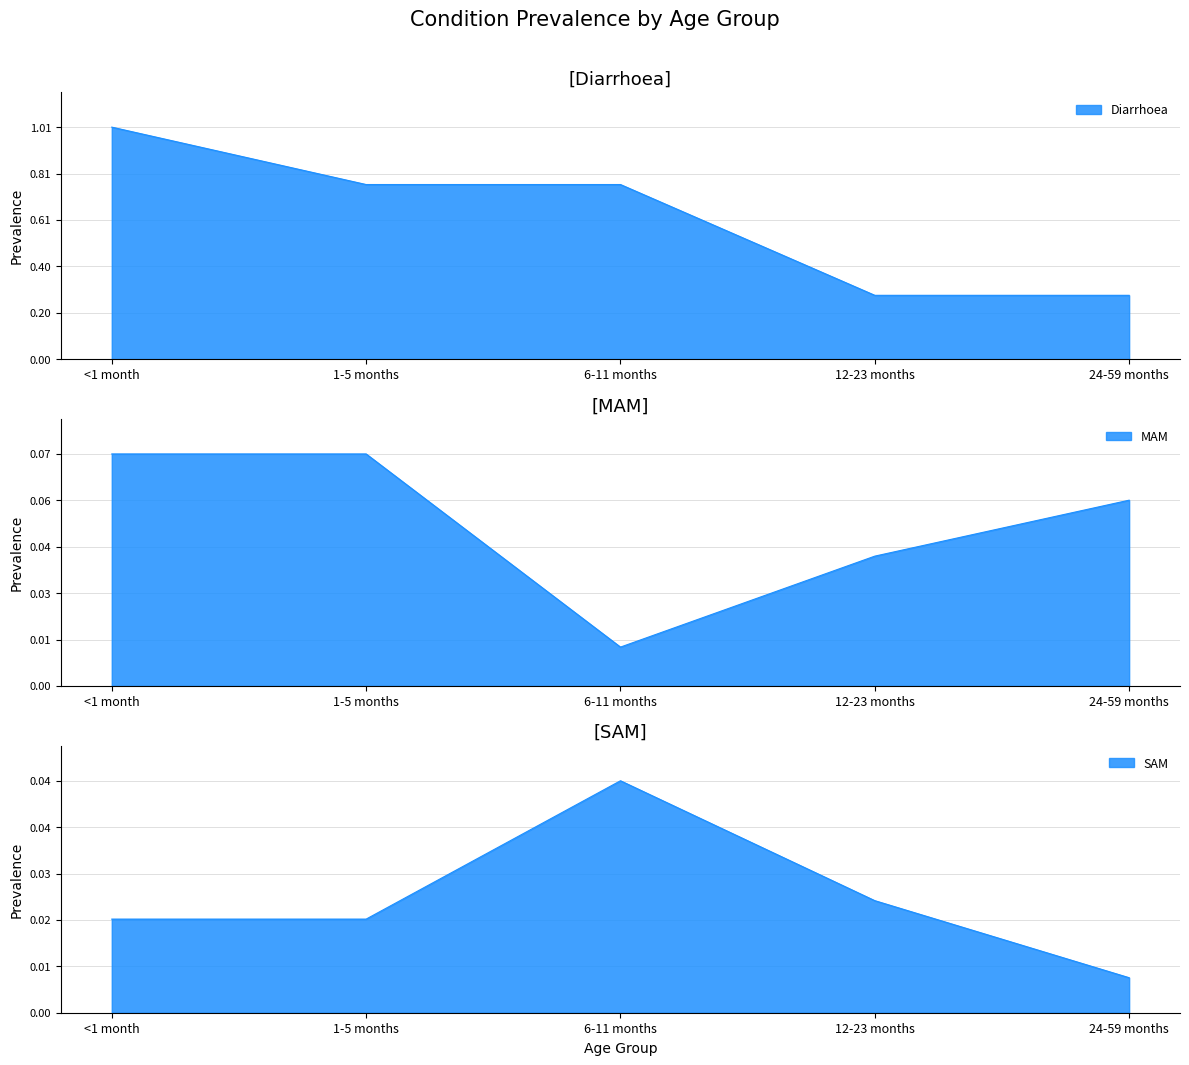

What position from the left is 1-5 months?

2